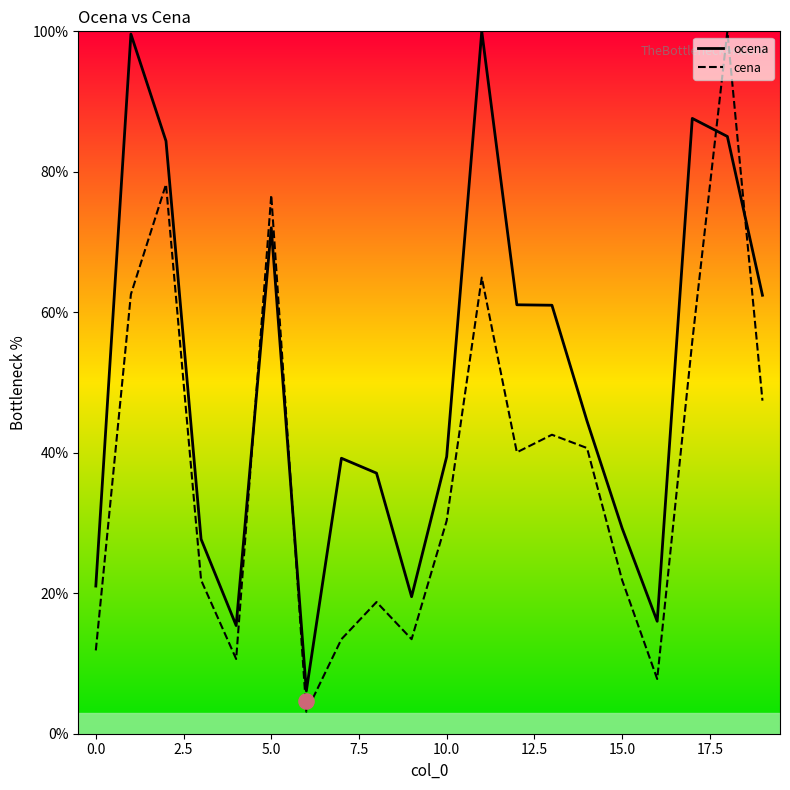

Which series reaches the maximum Y coordinate?

ocena